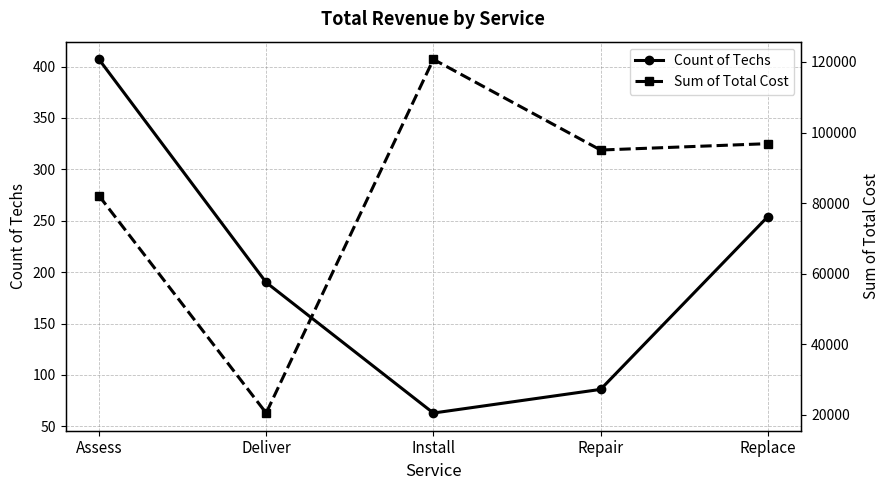

Reading left to right, what are all the values shown in this chart?

Count of Techs: 407.0	190.0	63.0	86.0	254.0
Sum of Total Cost: 82092.7	20536.5	120729.1	95041.3	96845.3